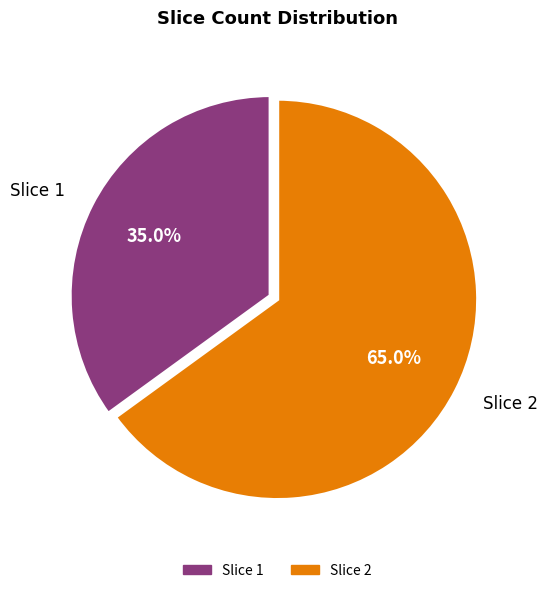

How many slices are in this pie chart?

2